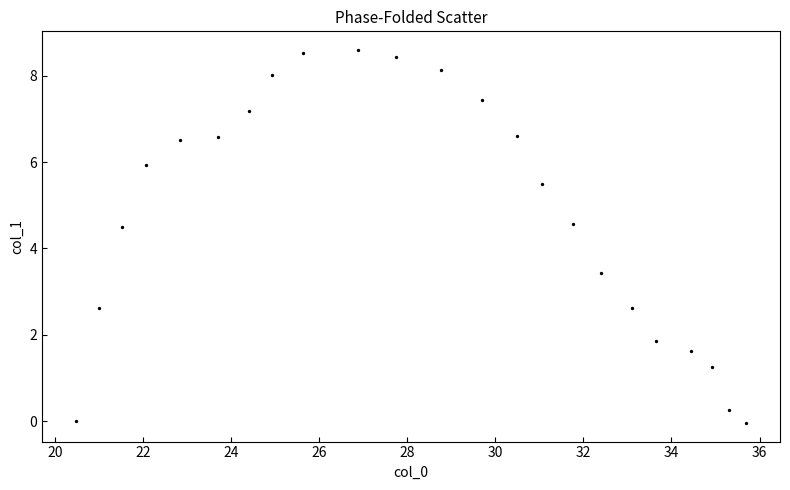

What is the range of X values (max minus min)?

15.2